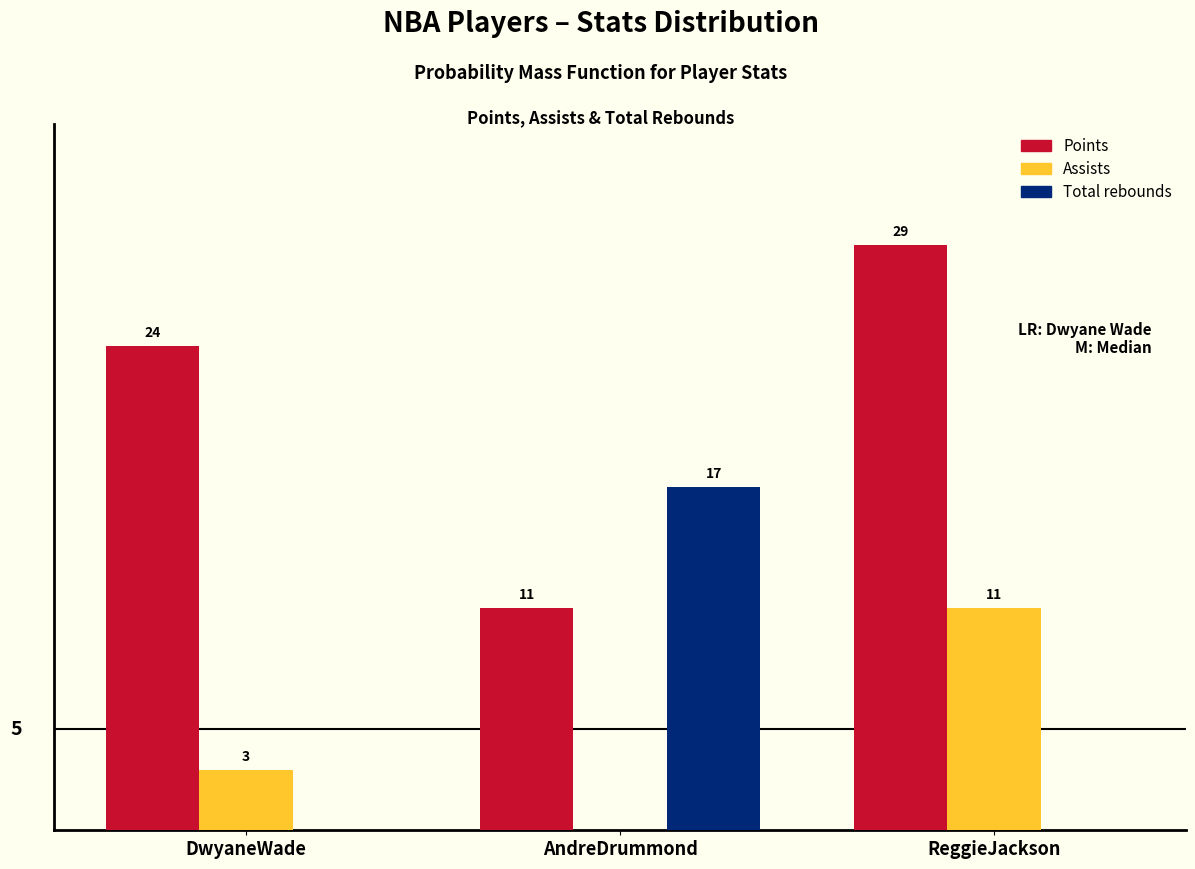

Where is Points nearest to the value 20?

DwyaneWade